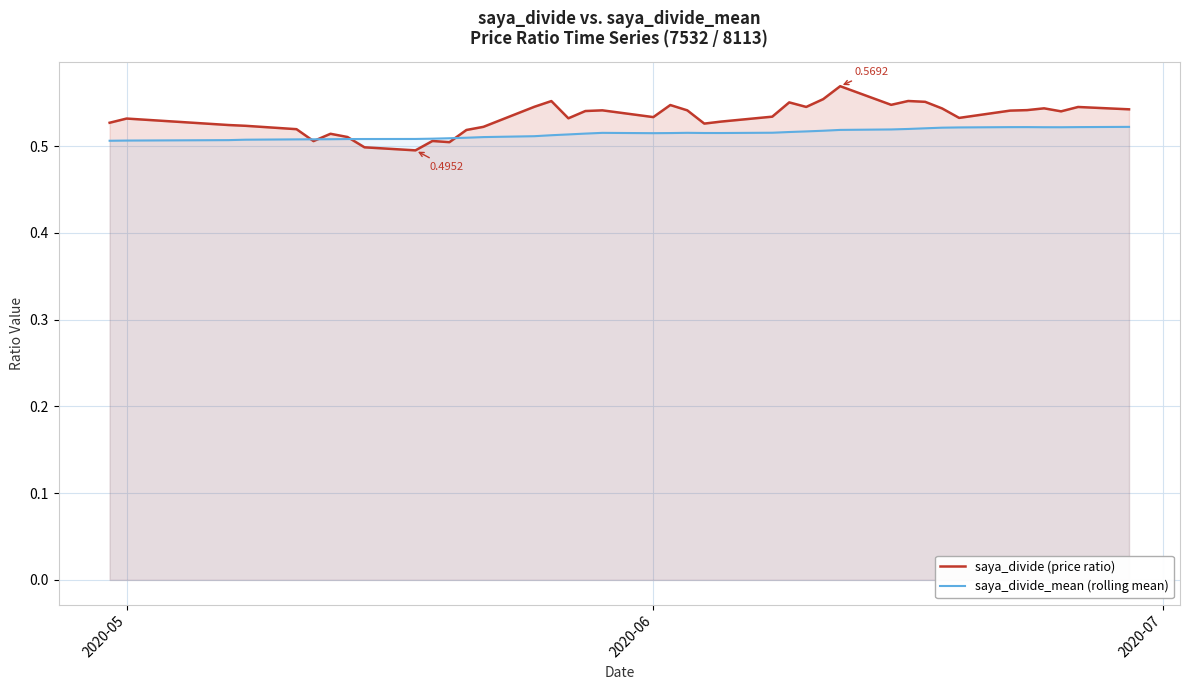

Rank the series by their maximum value, from highest to lowest.

saya_divide (price ratio), saya_divide_mean (rolling mean)